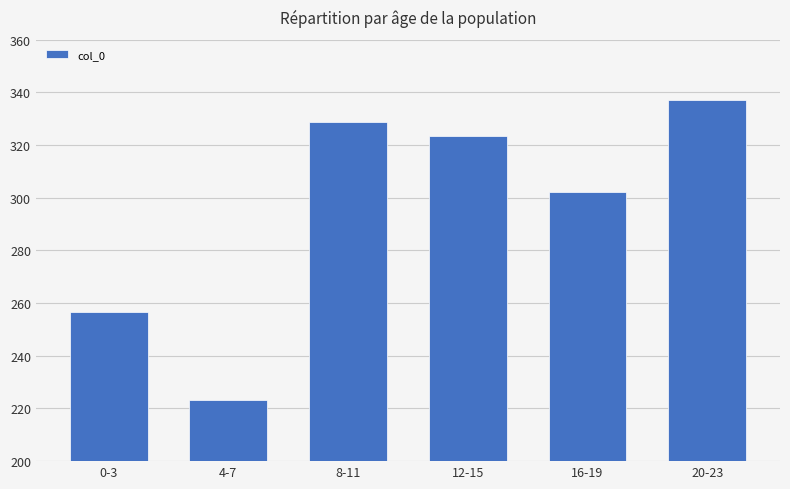

Which category has the lowest value across all series?

4-7